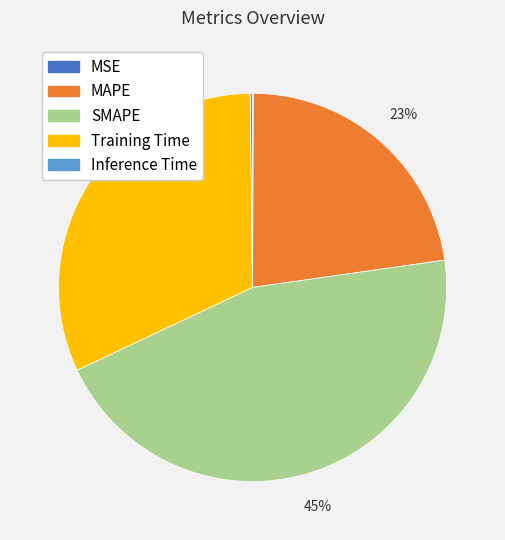

Between Training Time and MAPE, which is larger?

Training Time